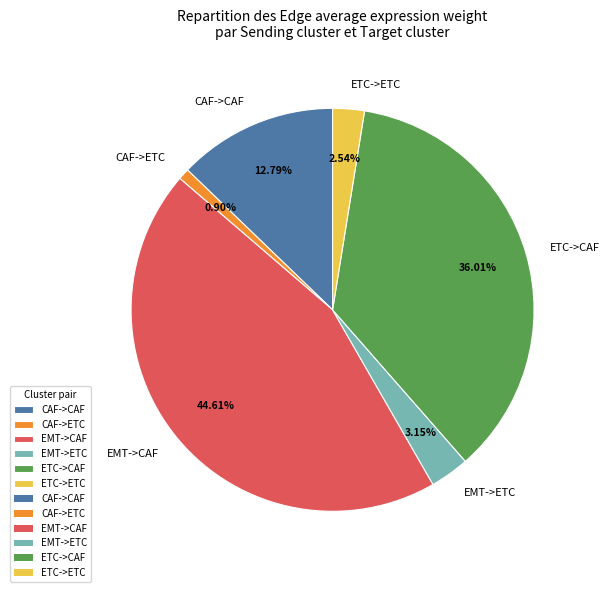

Is it true that CAF->ETC is 11% of the pie?

False